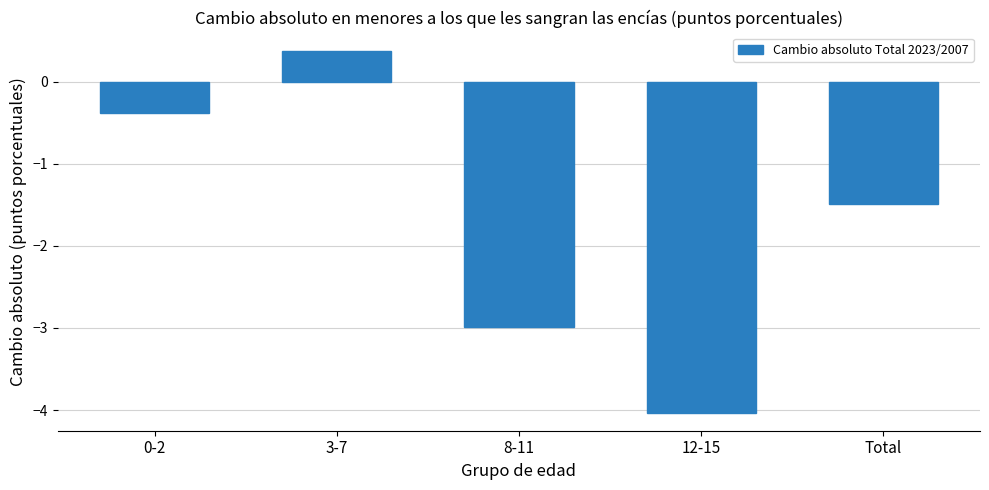

How many values are above zero?

1